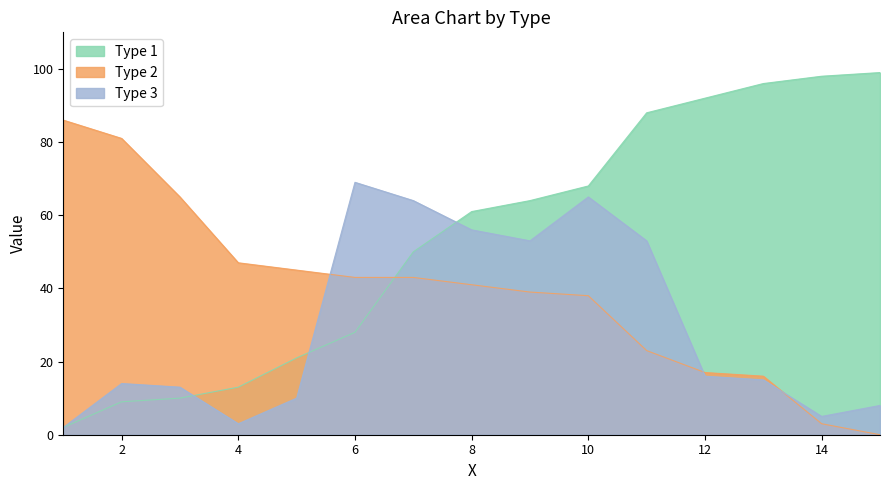

Which series changed the most between 1 and 2?

Type 3